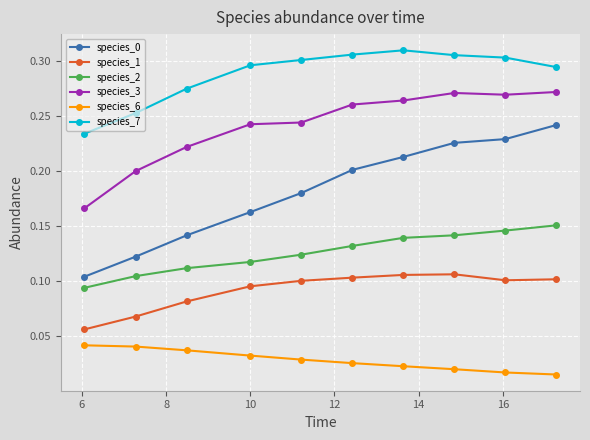

At how many categories does at least one series exceed 0?

10